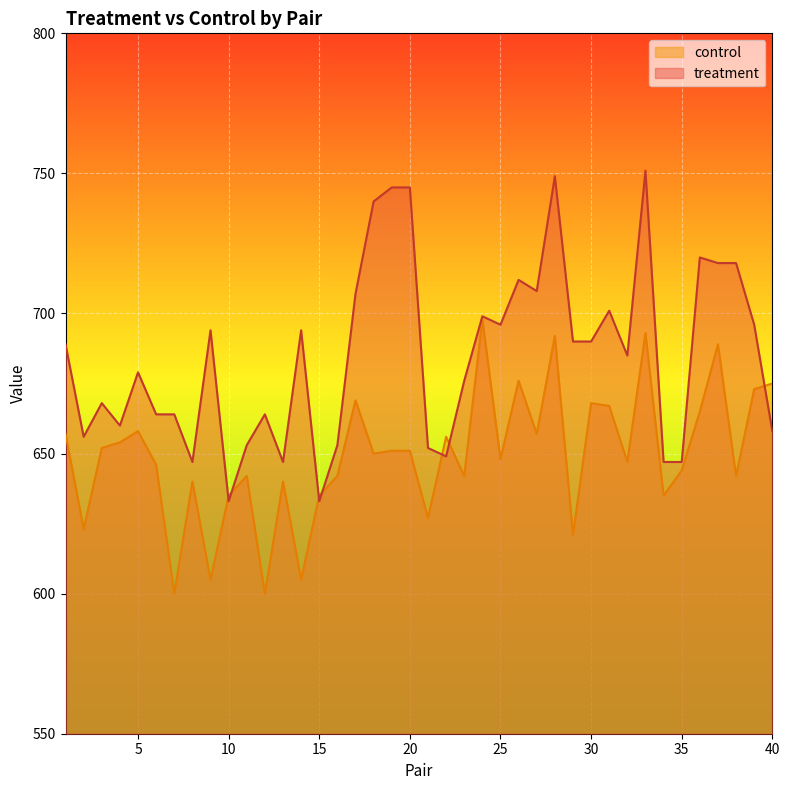

Reading right to left, what are all the values shown in this chart?

control: 675	673	642	689	665	644	635	693	647	667	668	621	692	657	676	648	698	642	656	627	651	651	650	669	642	635	605	640	600	642	635	605	640	600	646	658	654	652	623	657
treatment: 658	696	718	718	720	647	647	751	685	701	690	690	749	708	712	696	699	676	649	652	745	745	740	707	653	633	694	647	664	653	633	694	647	664	664	679	660	668	656	689